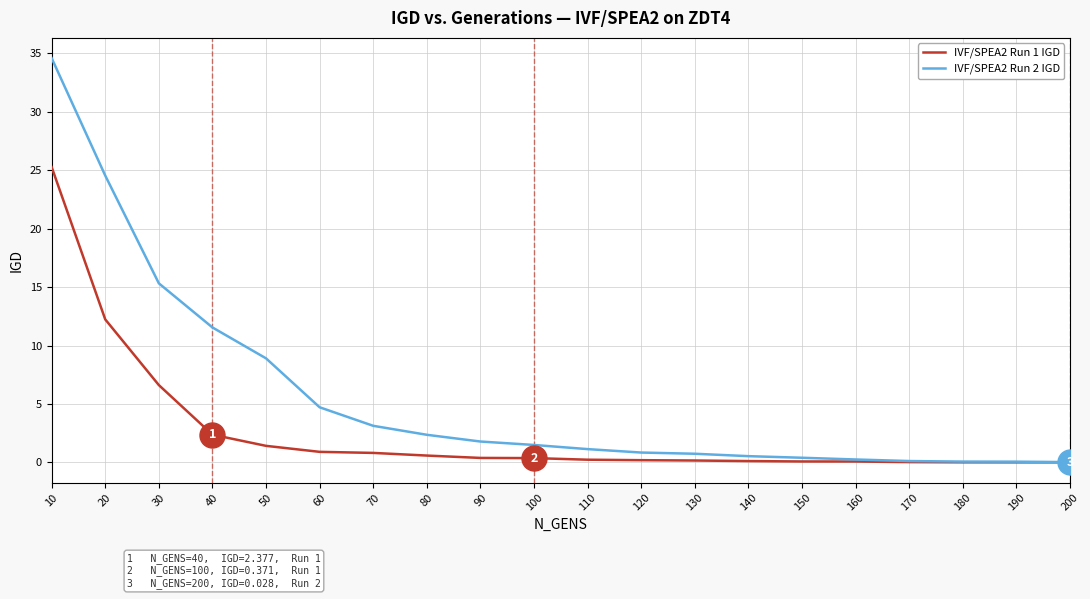

At which category is the sum across all series the highest?

10